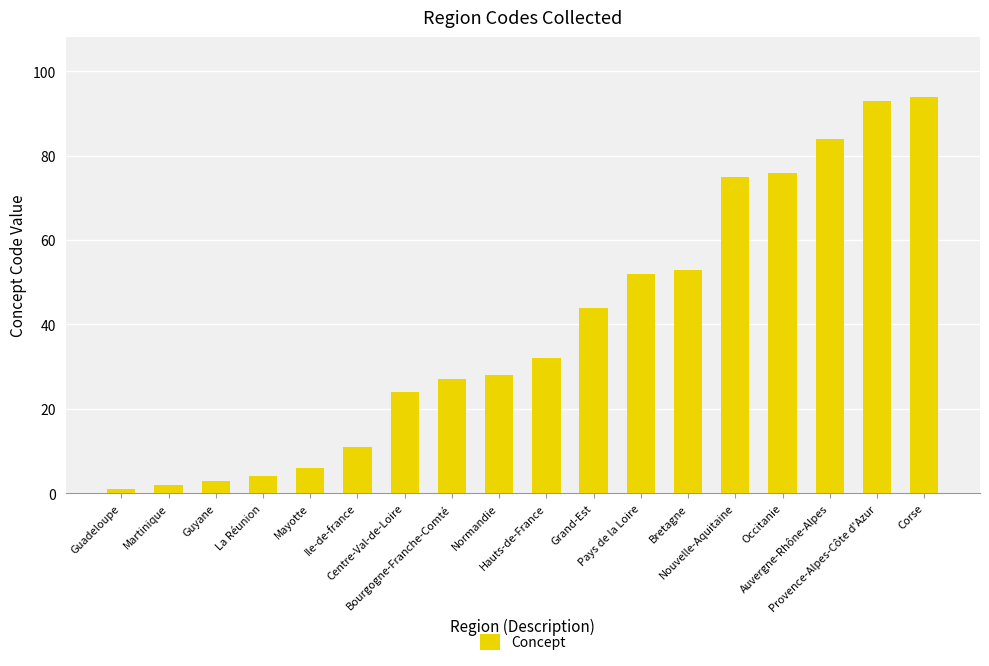

Rank the categories by value from lowest to highest.

Guadeloupe, Martinique, Guyane, La Réunion, Mayotte, Ile-de-france, Centre-Val-de-Loire, Bourgogne-Franche-Comté, Normandie, Hauts-de-France, Grand-Est, Pays de la Loire, Bretagne, Nouvelle-Aquitaine, Occitanie, Auvergne-Rhône-Alpes, Provence-Alpes-Côte d'Azur, Corse